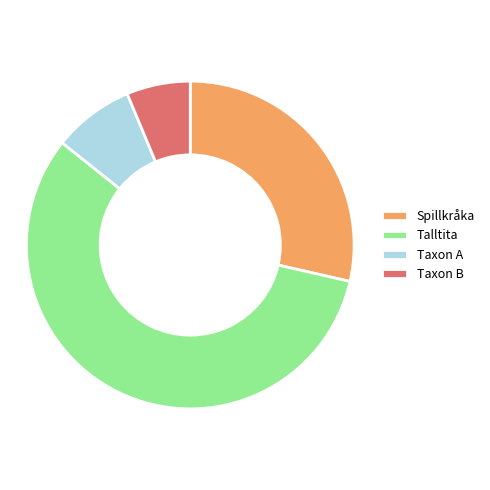

How many slices are in this pie chart?

4